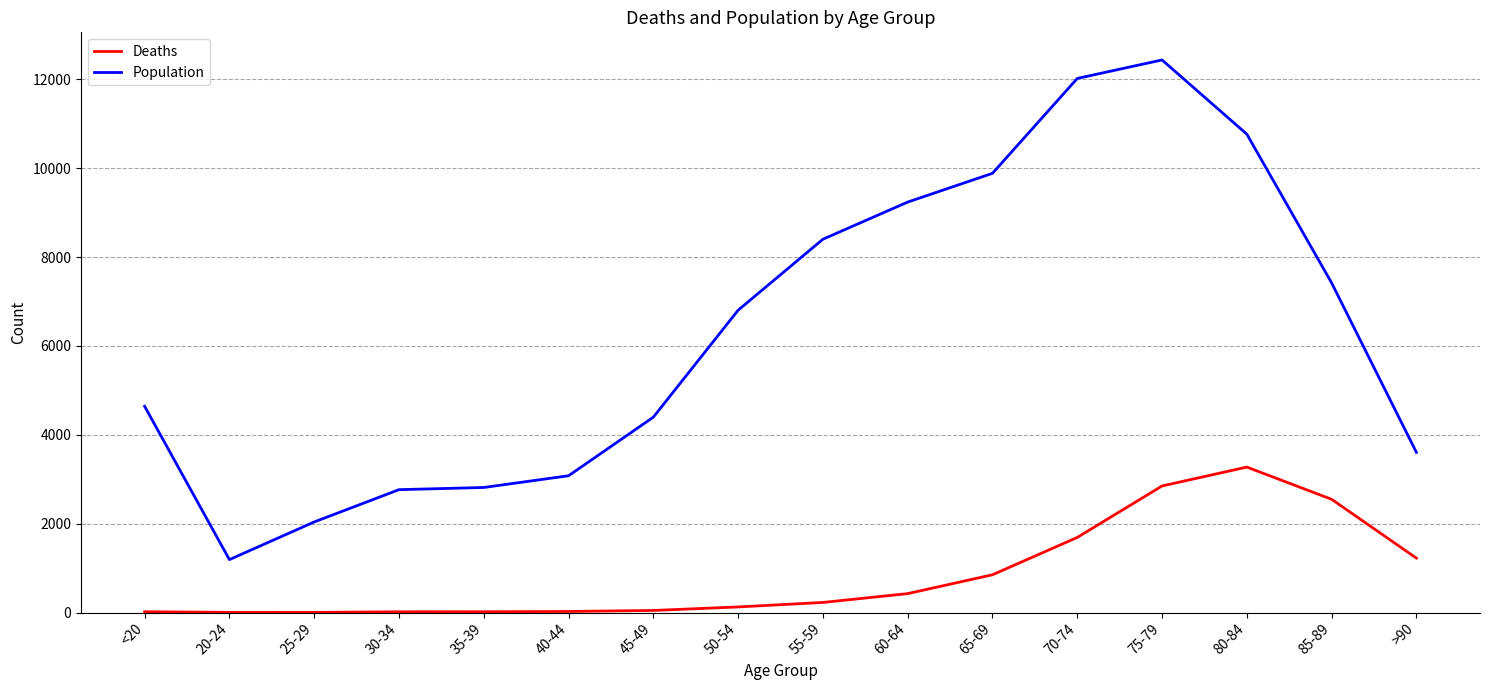

What is the spread (max minus min) of values at 60-64?

8810